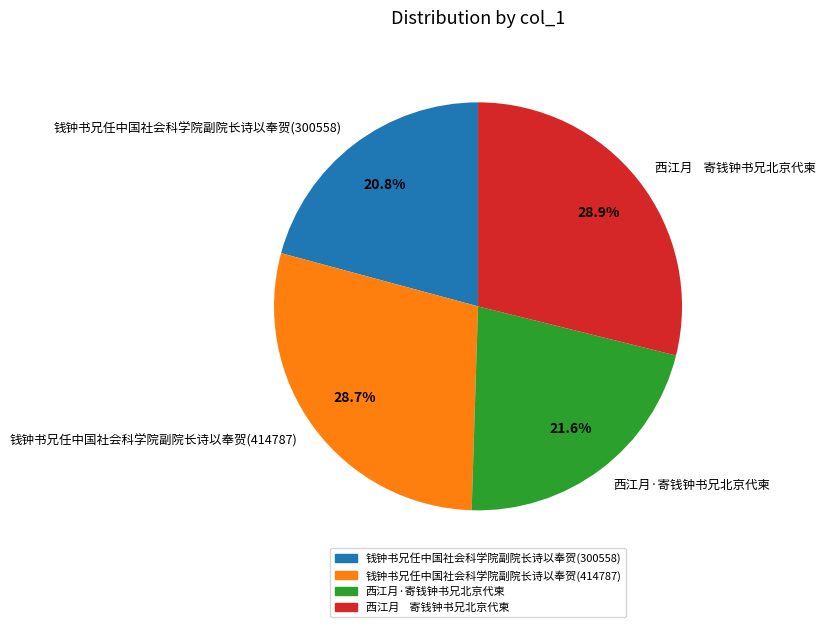

What is the smallest slice in the pie chart?

钱钟书兄任中国社会科学院副院长诗以奉贺(300558)